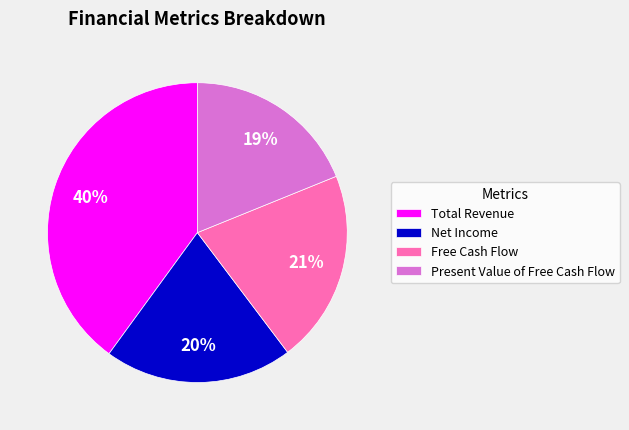

Rank the categories by value from lowest to highest.

Present Value of Free Cash Flow, Net Income, Free Cash Flow, Total Revenue